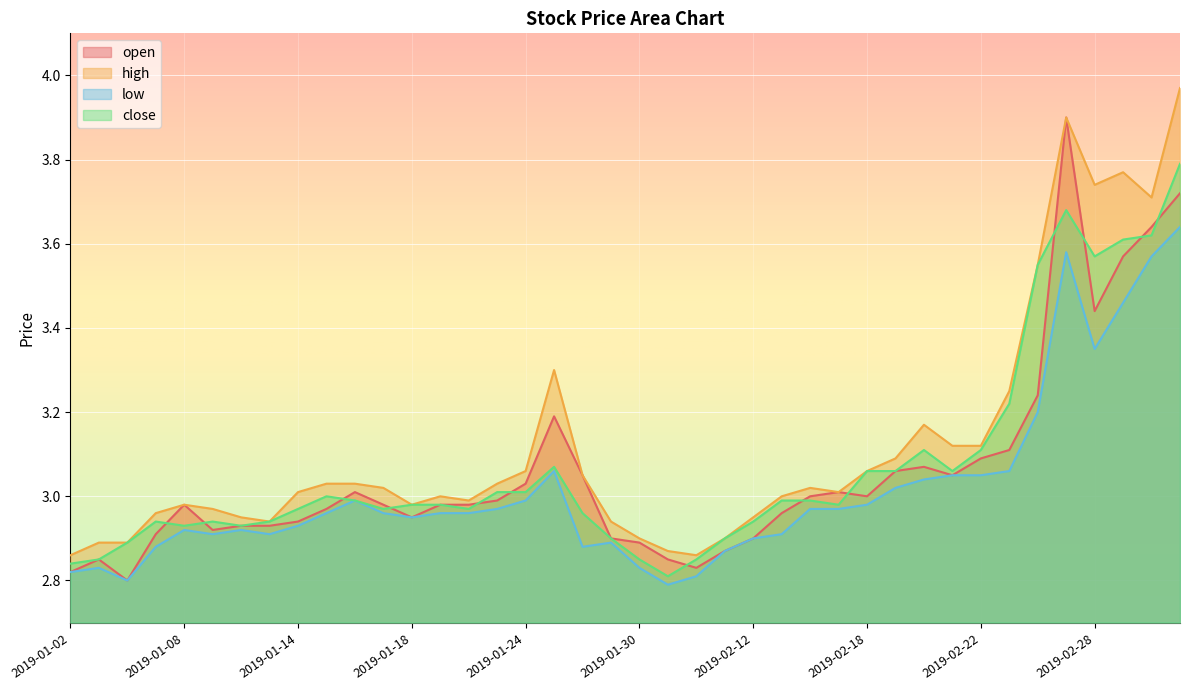

What is the sum of all close values?

122.8